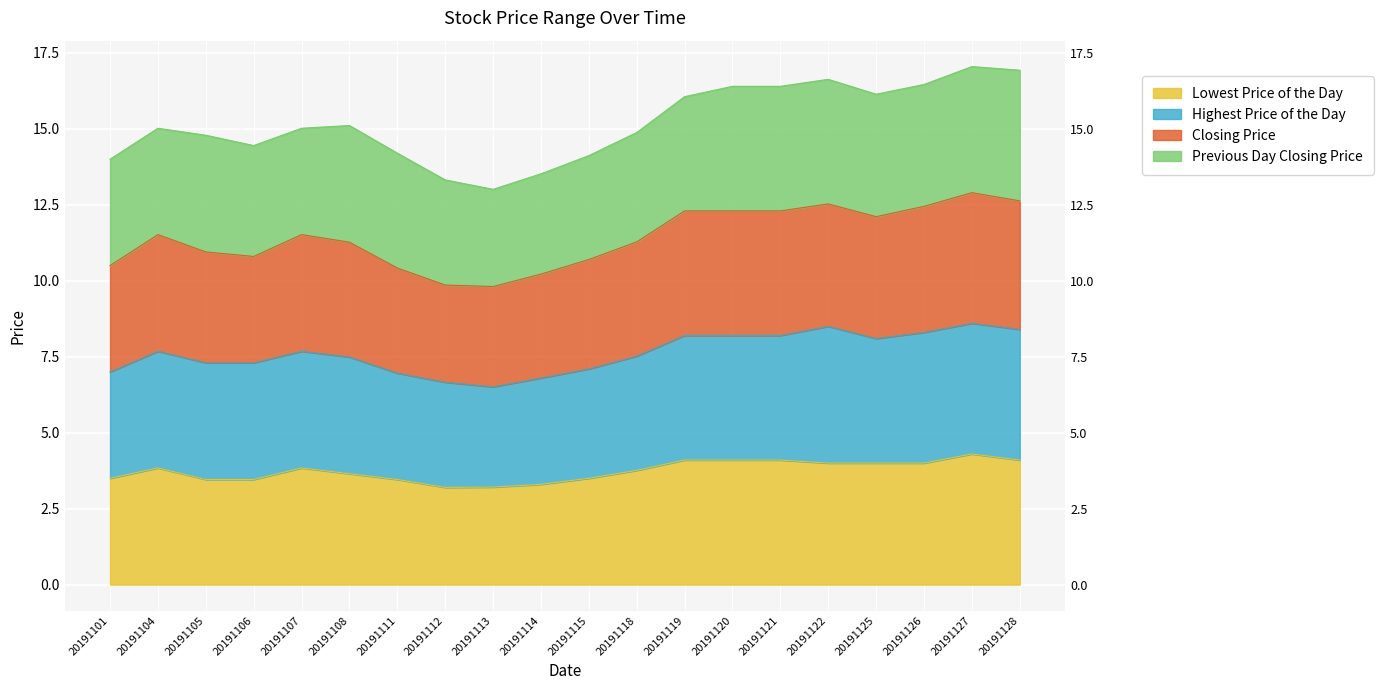

True or false: Lowest Price of the Day has more than 2 points higher than both neighbors.

True